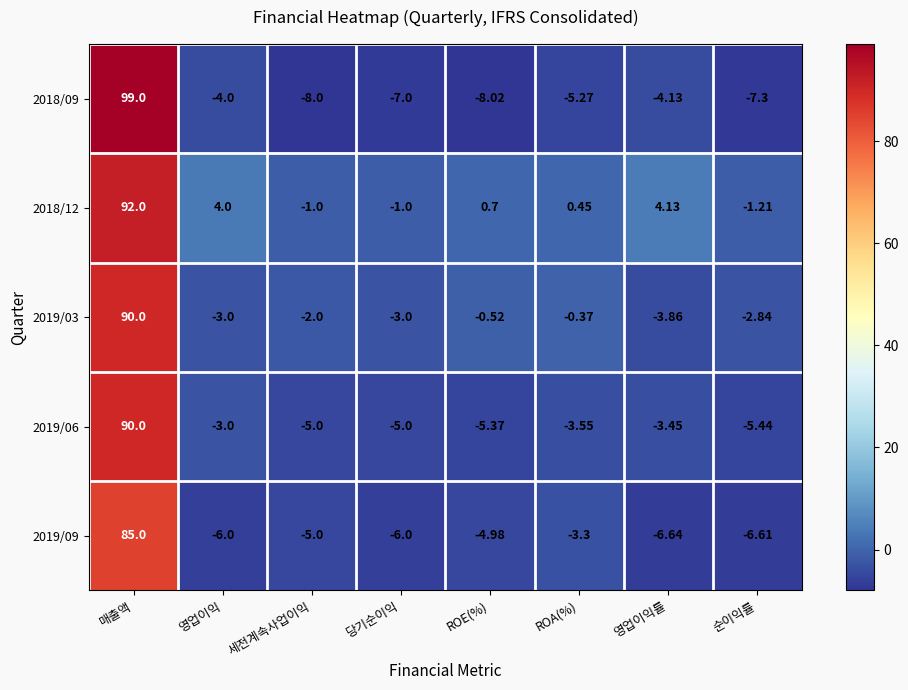

At which label does 2018/12 first exceed 0?

매출액